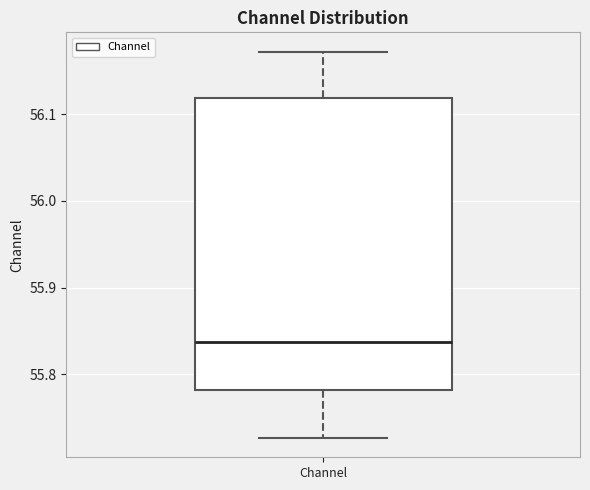

Transcribe this box plot: give where the median line is, the range the box spans, and where the two whiskers end, as read against the y-axis. The values are not printed on the chart, so give them approximately, as read against the axis.

median 55.84, box 55.78 to 56.12, whiskers 55.73 to 56.17